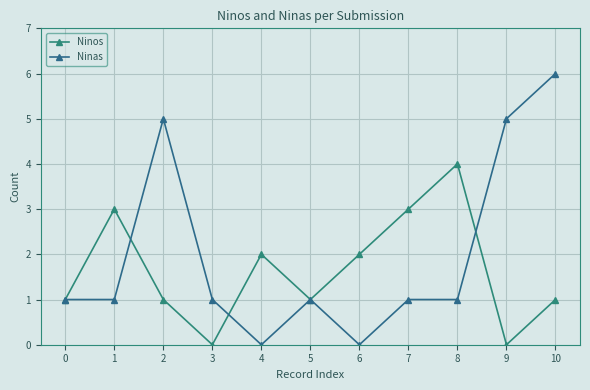

How many Ninas values are between 1 and 5?

8